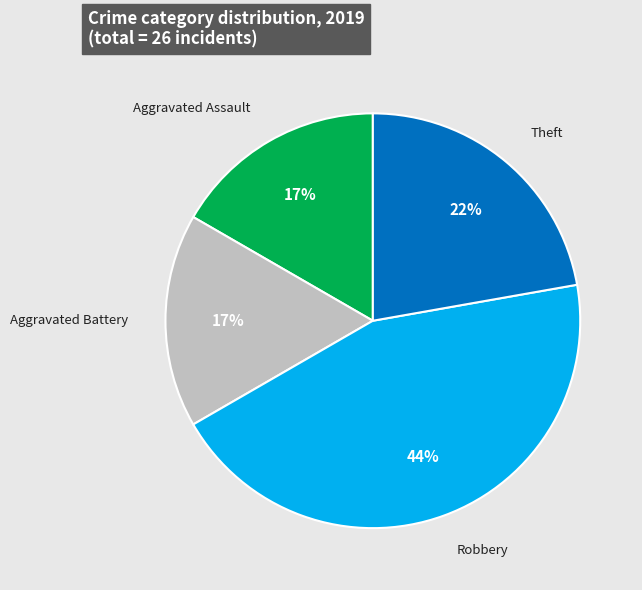

Do Aggravated Assault and Theft together represent more than half of the pie?

No